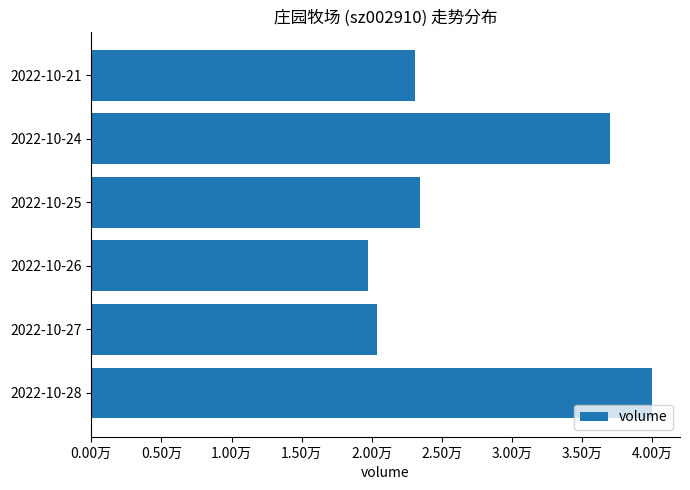

List the labels in order of value, largest first.

2022-10-28, 2022-10-24, 2022-10-25, 2022-10-21, 2022-10-27, 2022-10-26